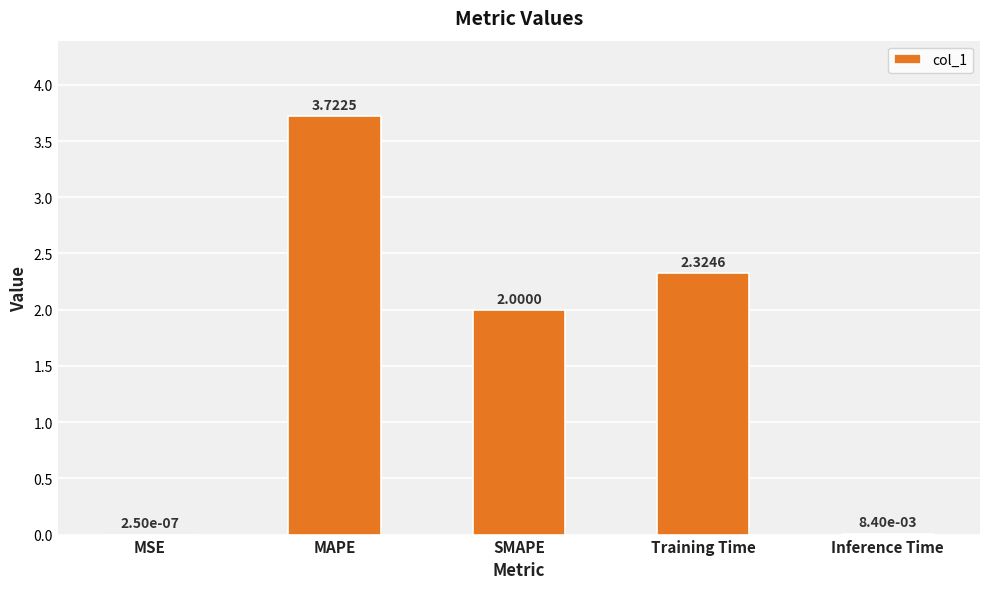

What is the sum of all values?

8.1